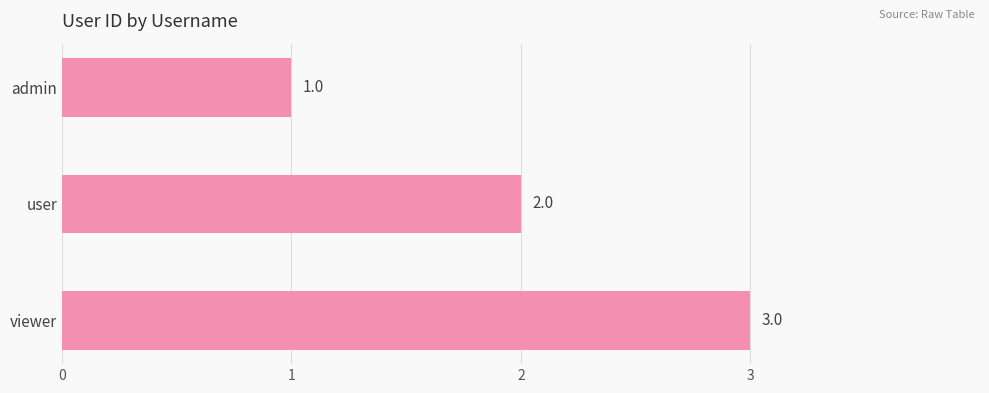

Which has a higher value, viewer or admin?

viewer